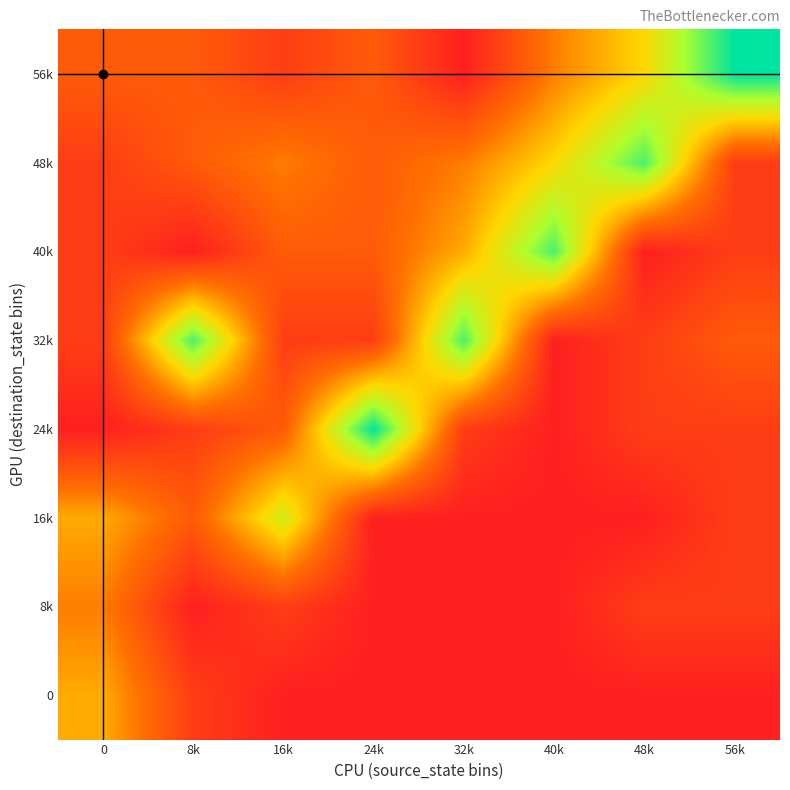

Reading left to right, extract all data points from this chart.

0: 0=4	8k=1	16k=0	24k=0	32k=0	40k=0	48k=0	56k=0
8k: 0=3	8k=0	16k=1	24k=0	32k=0	40k=0	48k=1	56k=1
16k: 0=4	8k=2	16k=6	24k=0	32k=0	40k=0	48k=0	56k=1
24k: 0=0	8k=1	16k=2	24k=9	32k=1	40k=0	48k=1	56k=1
32k: 0=1	8k=8	16k=1	24k=1	32k=8	40k=0	48k=1	56k=2
40k: 0=1	8k=0	16k=2	24k=2	32k=4	40k=8	48k=0	56k=1
48k: 0=1	8k=2	16k=3	24k=2	32k=3	40k=5	48k=8	56k=1
56k: 0=2	8k=2	16k=1	24k=2	32k=0	40k=3	48k=5	56k=9